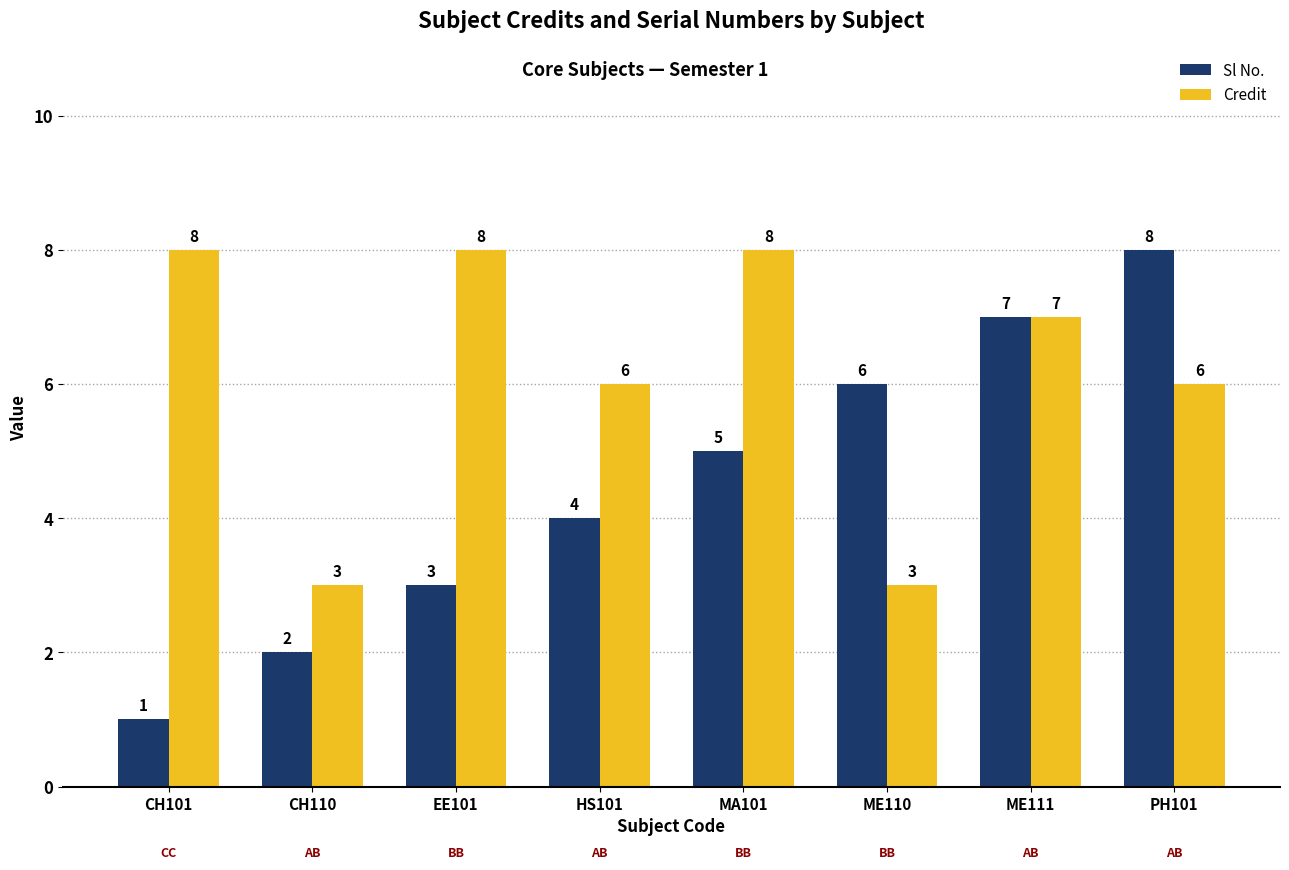

Reading left to right, list all the values displayed in this chart.

Sl No.: 1	2	3	4	5	6	7	8
Credit: 8	3	8	6	8	3	7	6